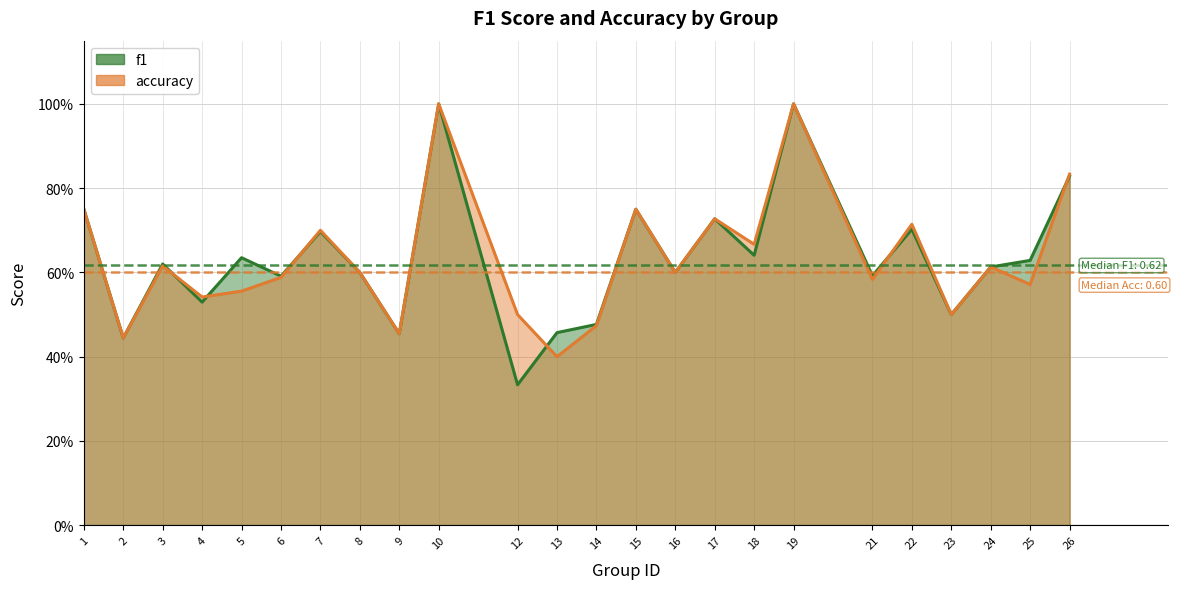

Reading left to right, transcribe all the data shown in this chart.

f1: 0.8	0.4	0.6	0.5	0.6	0.6	0.7	0.6	0.5	1.0	0.3	0.5	0.5	0.8	0.6	0.7	0.6	1.0	0.6	0.7	0.5	0.6	0.6	0.8
accuracy: 0.8	0.4	0.6	0.5	0.6	0.6	0.7	0.6	0.5	1.0	0.5	0.4	0.5	0.8	0.6	0.7	0.7	1.0	0.6	0.7	0.5	0.6	0.6	0.8